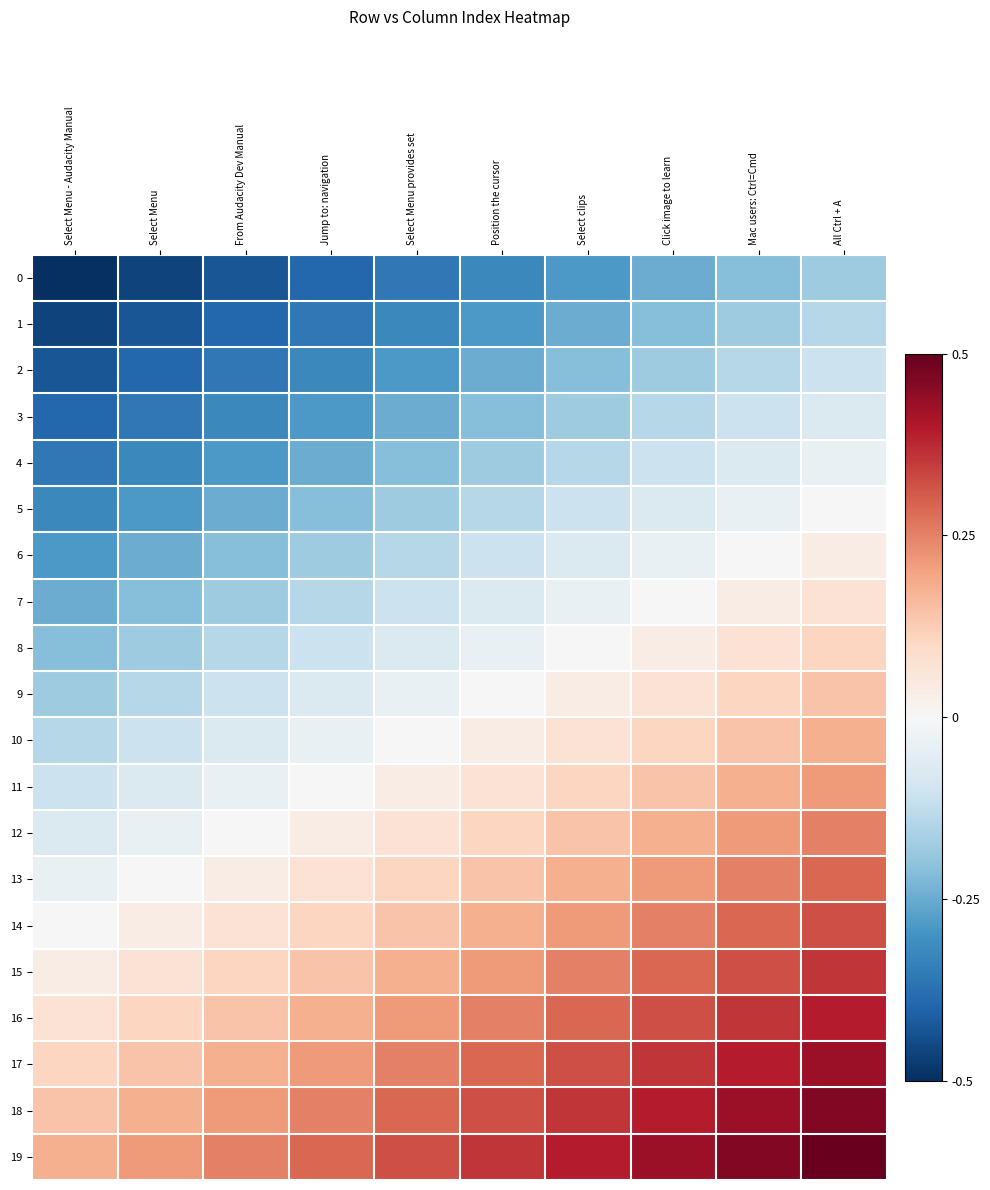

What is the greatest value displayed?

0.5